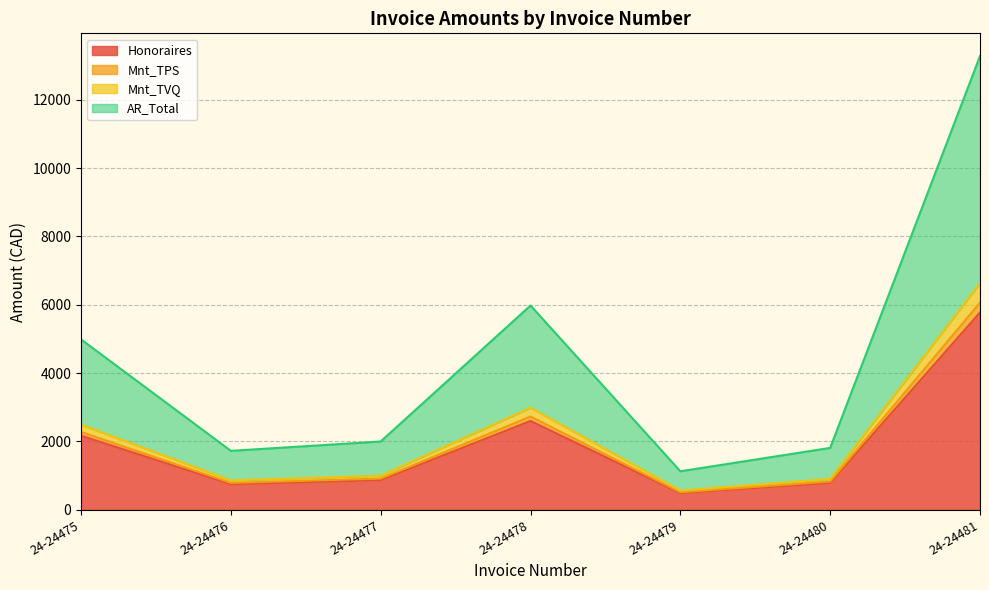

Which series has the largest total across all categories?

AR_Total